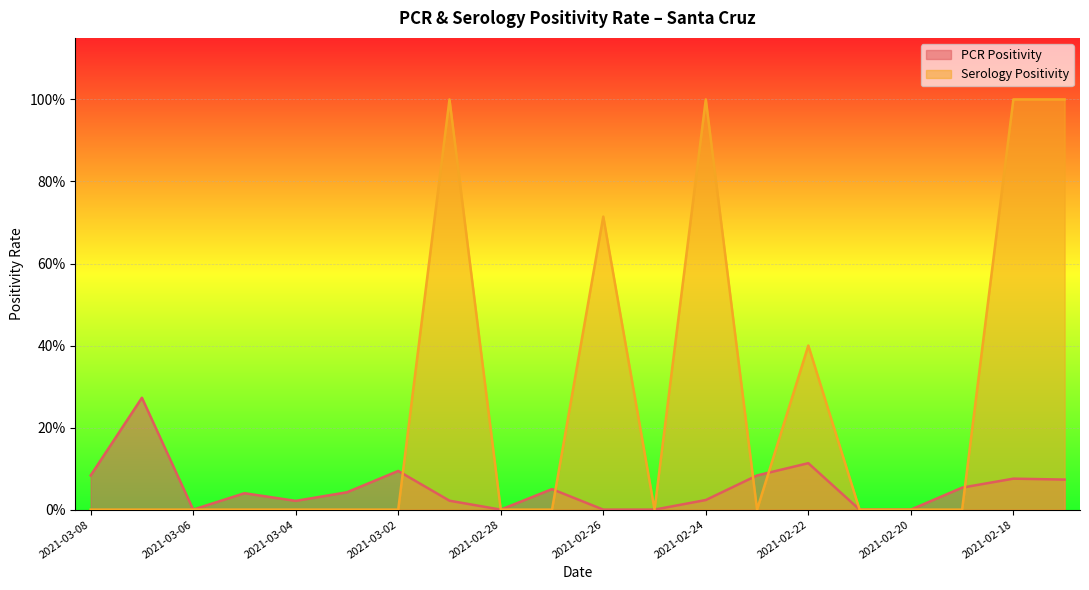

In PCR Positivity, how many points are higher than both neighbors (excluding endpoints)?

6